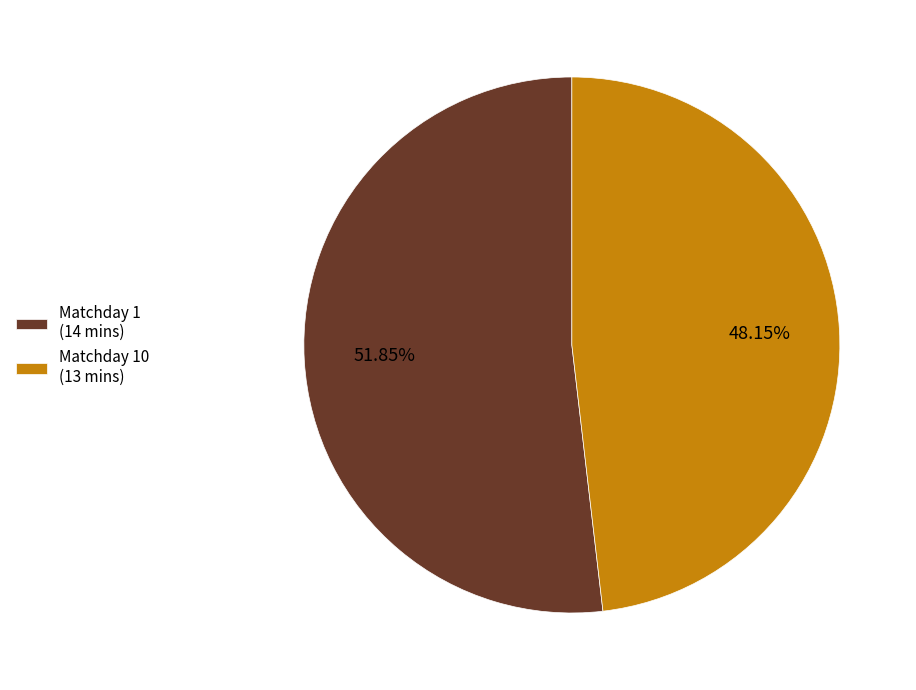

Do Matchday 10 (13 mins) and Matchday 1 (14 mins) together represent more than half of the pie?

Yes